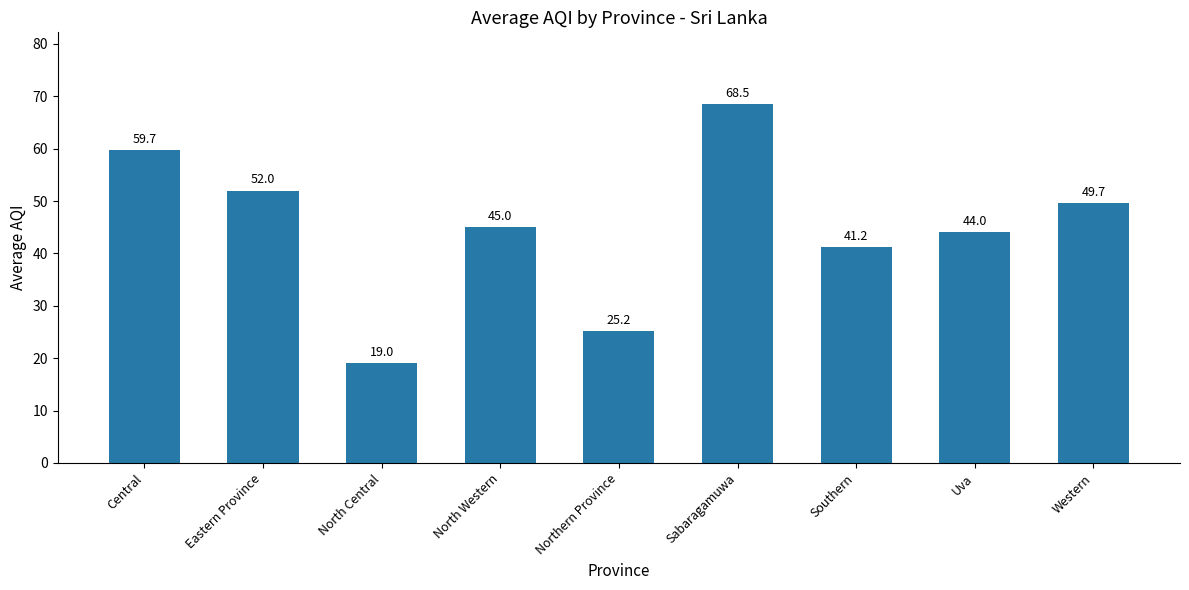

What is the label of the 8th bar from the left?

Uva